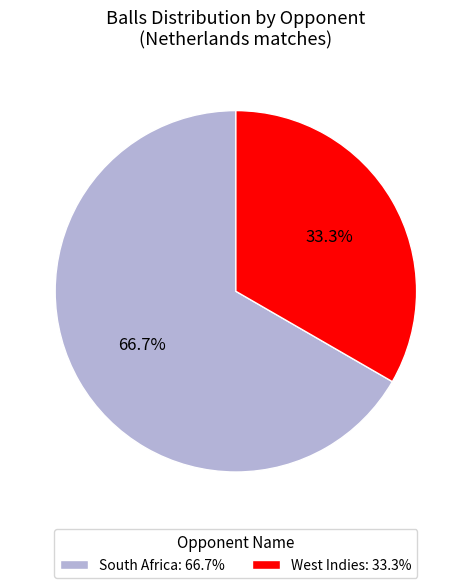

Is it true that South Africa is 73% of the pie?

False